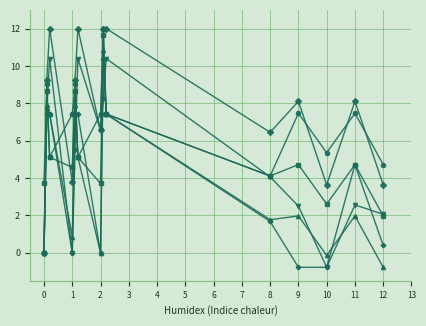

What is the maximum value shown in the chart?

12.0